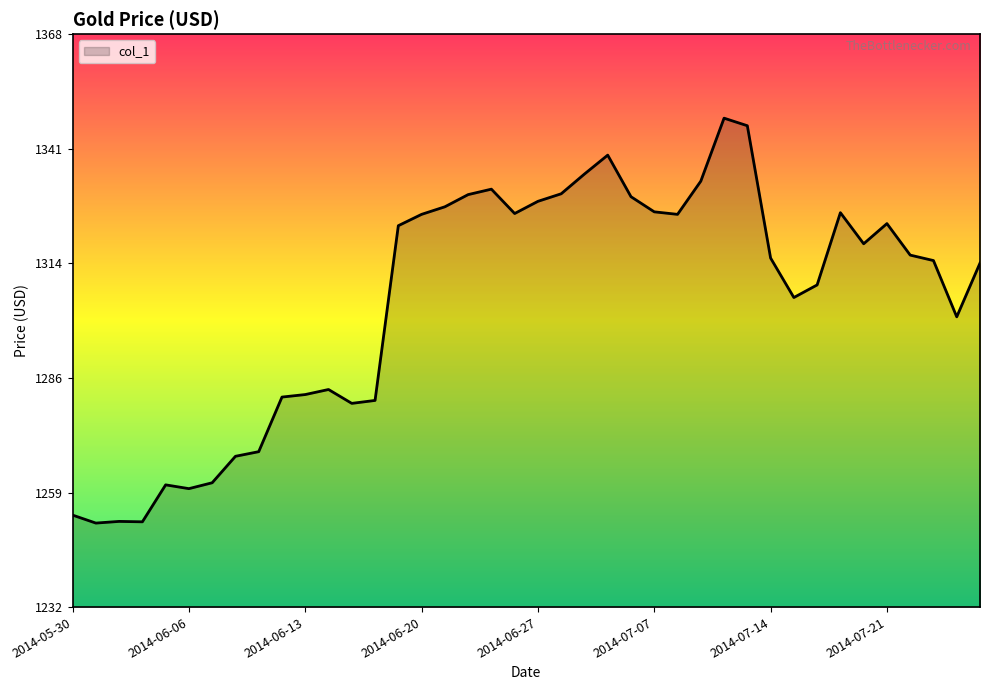

What is the difference between the maximum and minimum values?

96.4